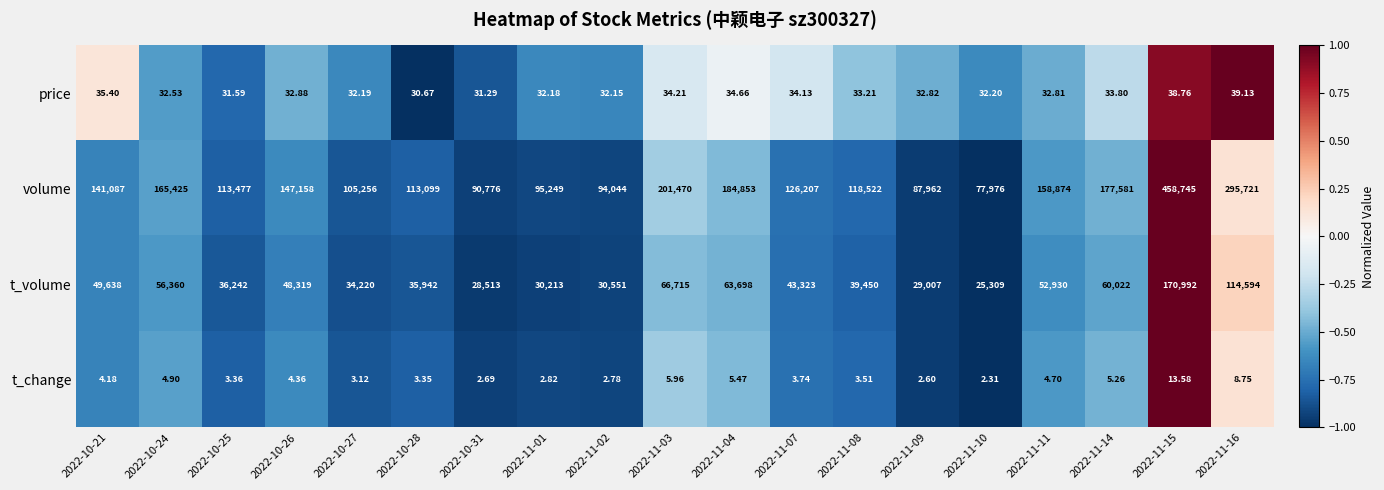

Is the value of volume at 2022-10-27 greater than the value of t_change at 2022-11-08?

Yes